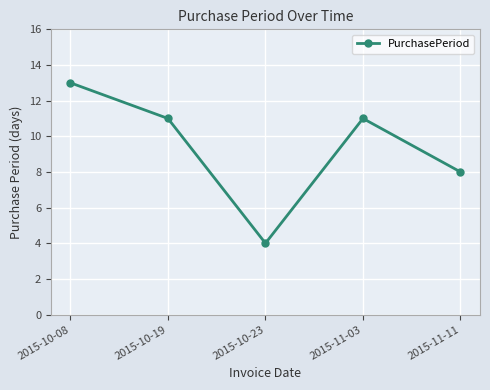

How many interior local peaks (higher than both neighbors) does the data have?

1